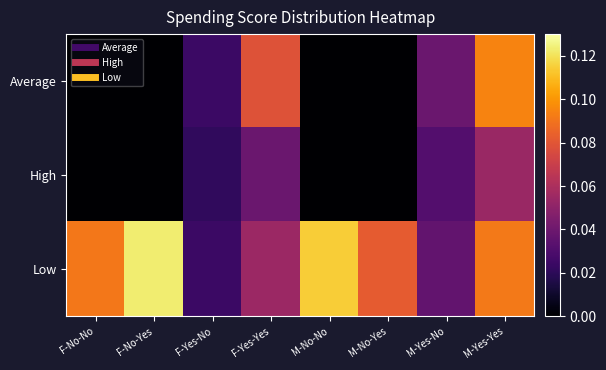

Rank the series by their maximum value, from lowest to highest.

High, Average, Low